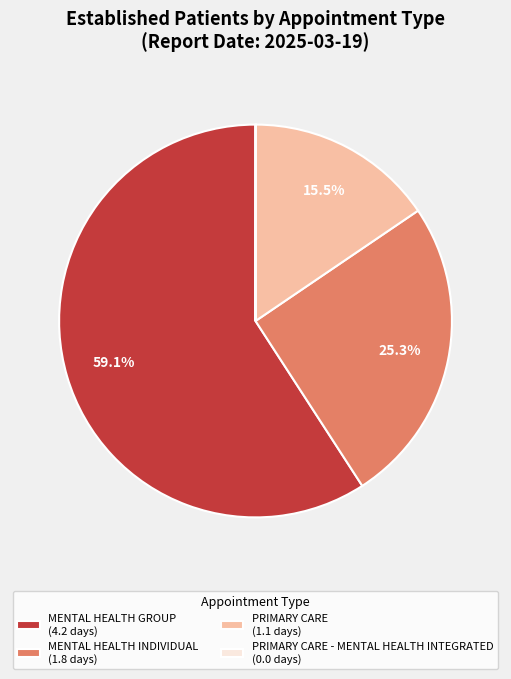

Which has a higher value, MENTAL HEALTH INDIVIDUAL (1.8 days) or MENTAL HEALTH GROUP (4.2 days)?

MENTAL HEALTH GROUP (4.2 days)